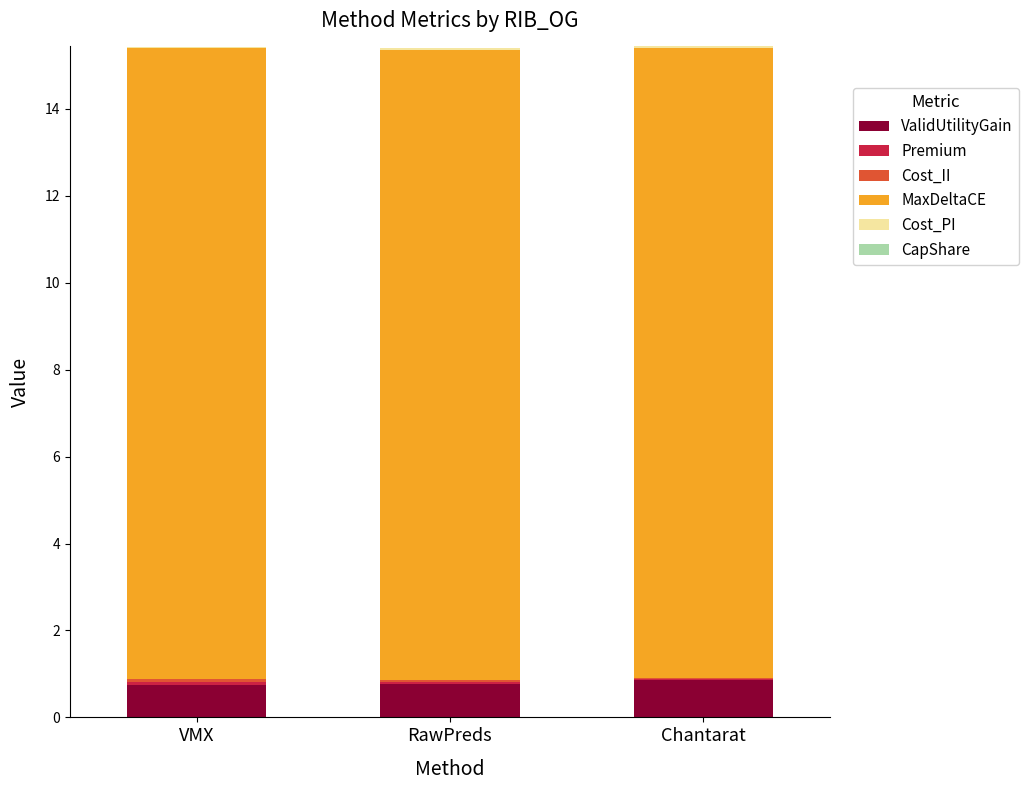

The value of ValidUtilityGain at Chantarat is 0.4. True or false?

False